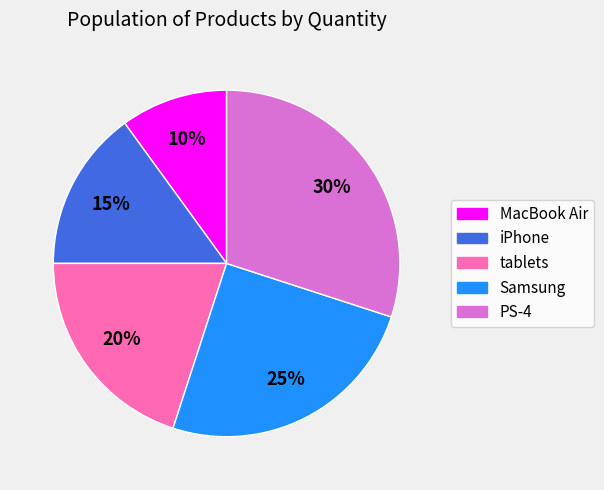

Does MacBook Air account for over 50% of the chart?

No